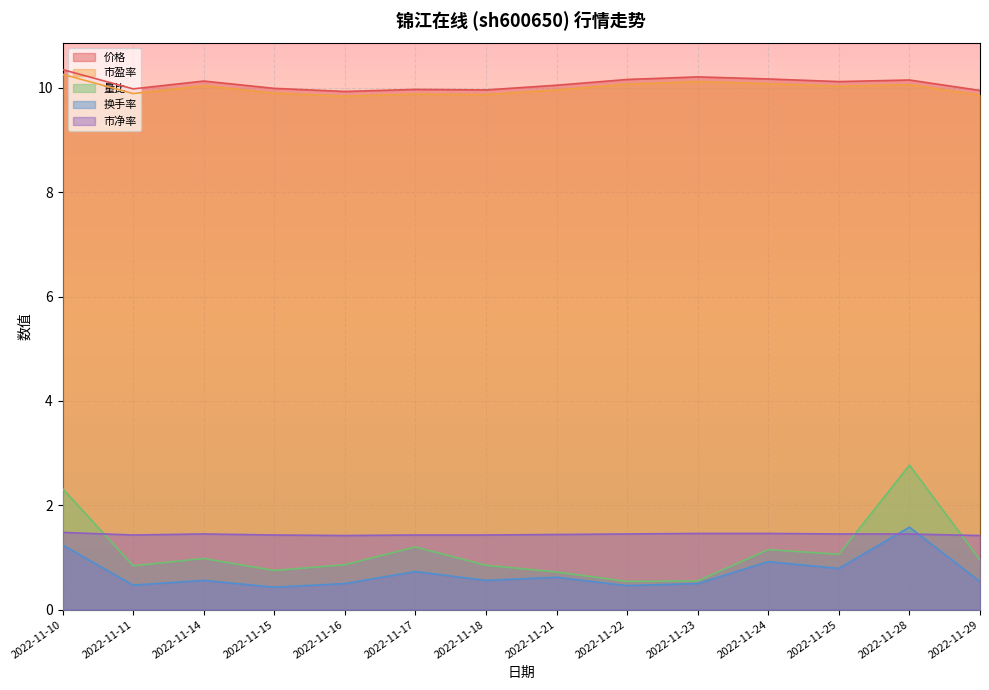

Reading left to right, transcribe all the data shown in this chart.

价格: 10.3	10.0	10.1	10.0	9.9	10.0	10.0	10.1	10.2	10.2	10.2	10.1	10.2	9.9
市盈率: 10.3	9.9	10.0	9.9	9.8	9.9	9.9	10.0	10.1	10.1	10.1	10.0	10.1	9.9
量比: 2.3	0.8	1.0	0.8	0.9	1.2	0.8	0.7	0.5	0.6	1.1	1.1	2.8	0.9
换手率: 1.2	0.5	0.6	0.4	0.5	0.7	0.6	0.6	0.5	0.5	0.9	0.8	1.6	0.5
市净率: 1.5	1.4	1.4	1.4	1.4	1.4	1.4	1.4	1.4	1.5	1.5	1.4	1.4	1.4